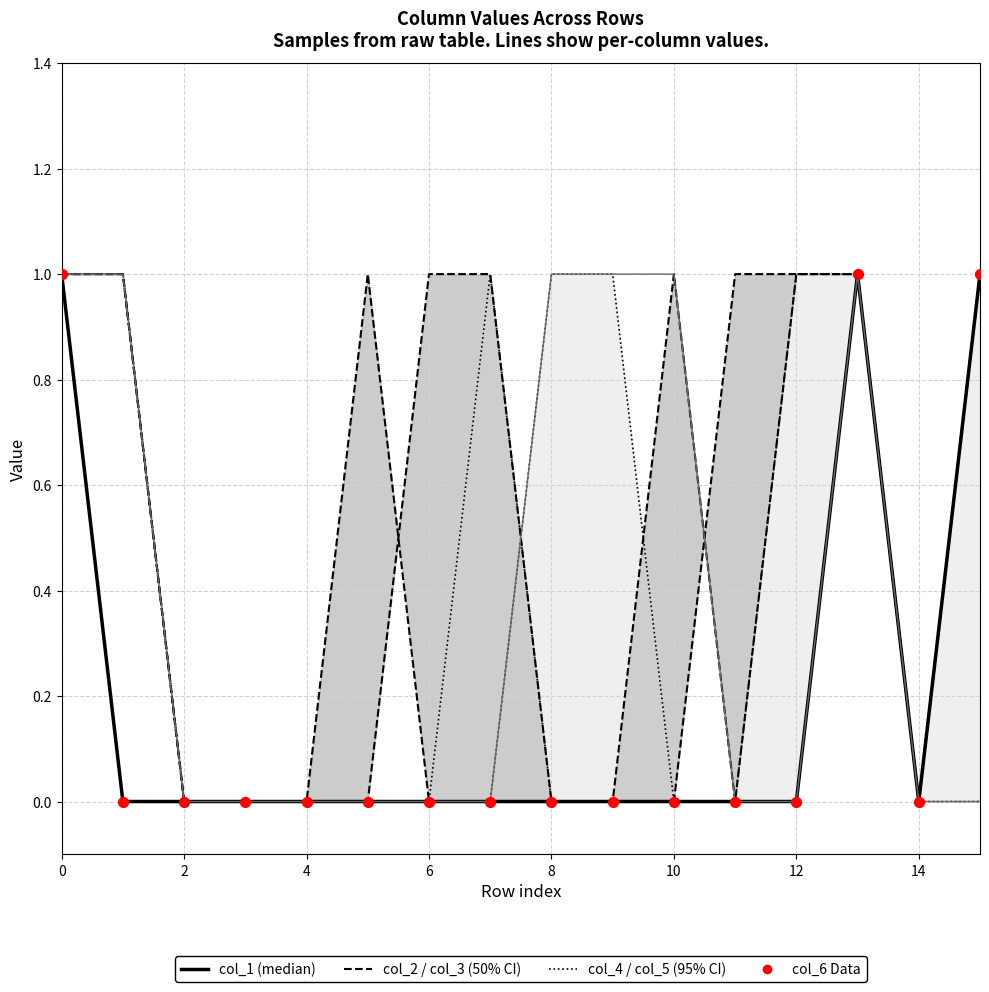

What is the total value across all series at 11?

1